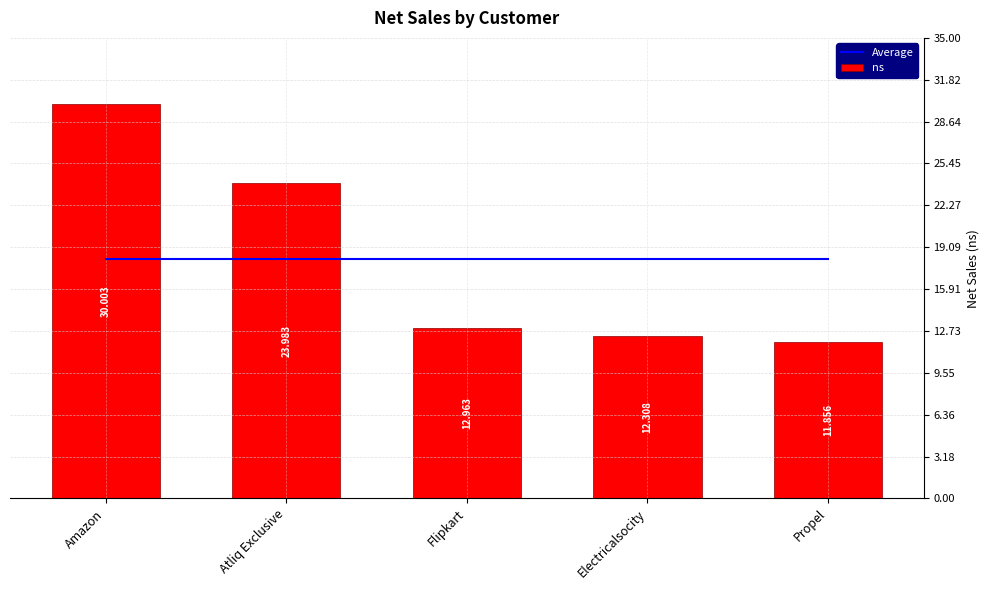

What is the sum of the Average values at Propel and Flipkart?

36.4